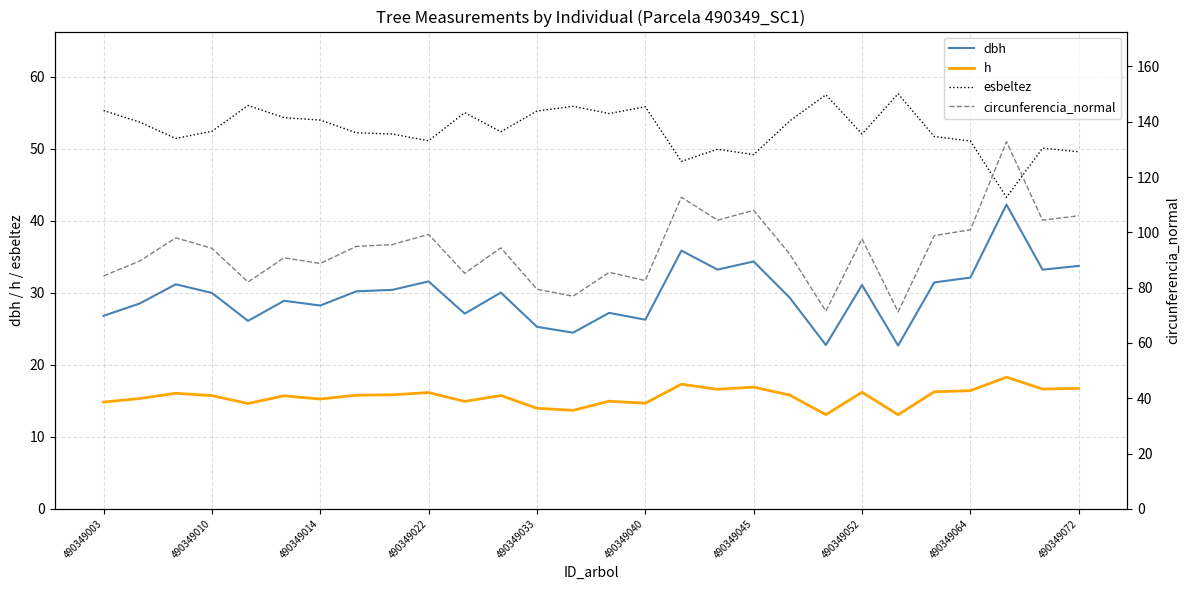

What is the lowest value of the dbh series?

22.7